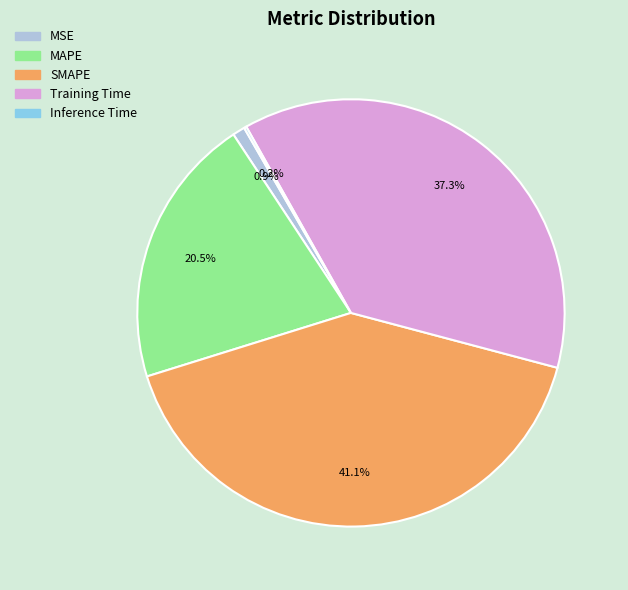

Combined, what portion of the pie is MSE and Training Time?

38.2%